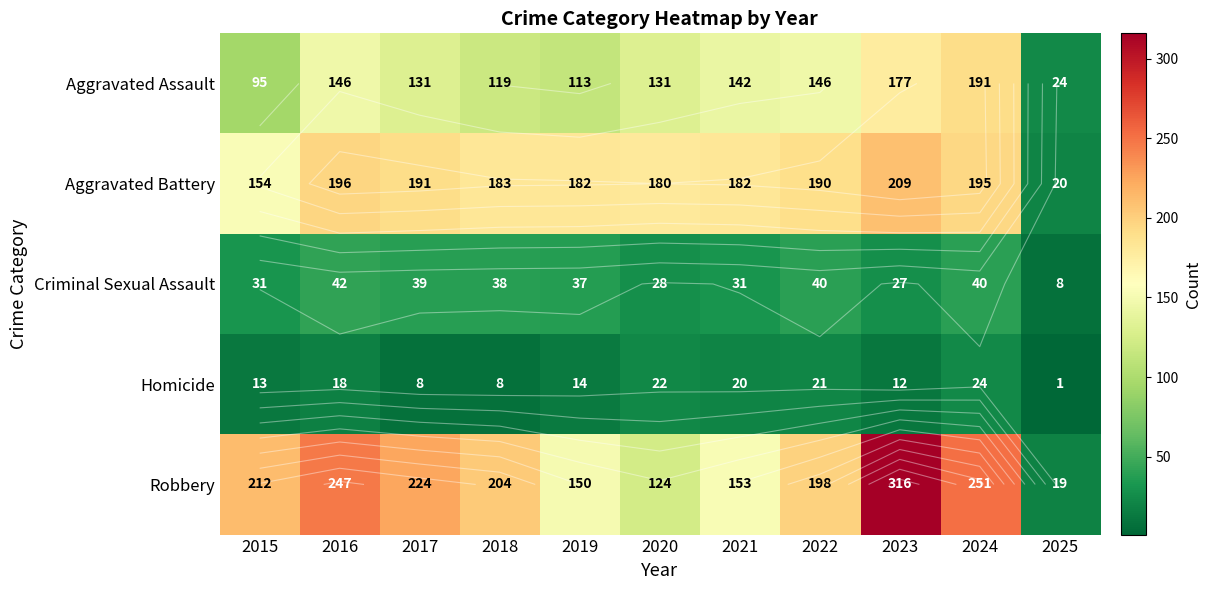

What is the sum of the Criminal Sexual Assault values at 2020 and 2025?

36